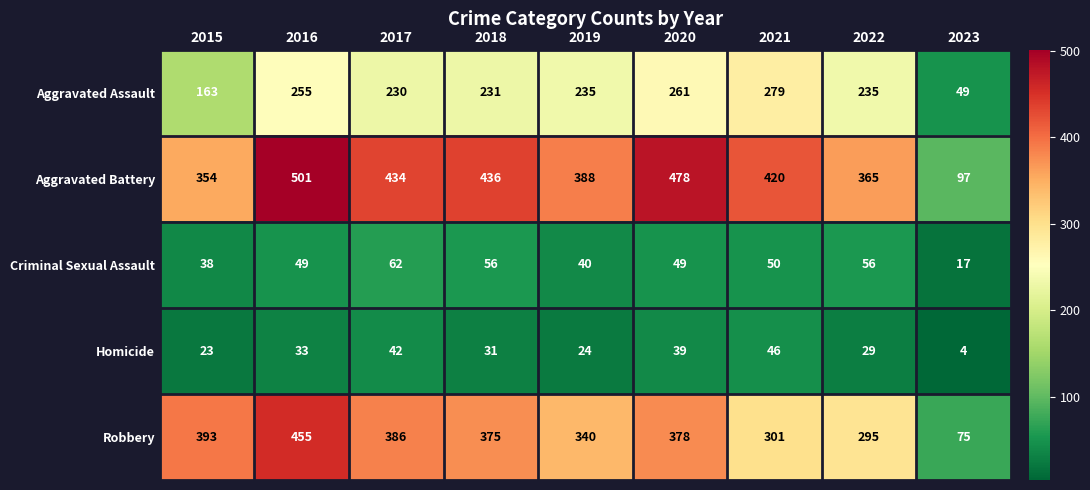

At which label is Homicide closest to 25?

2019